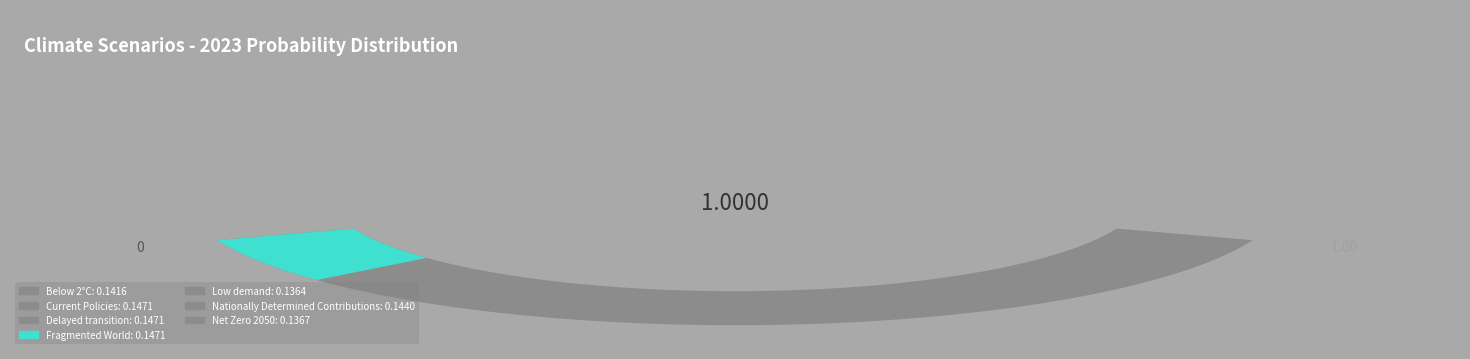

To the nearest percent, what is the average slice percentage?

14%